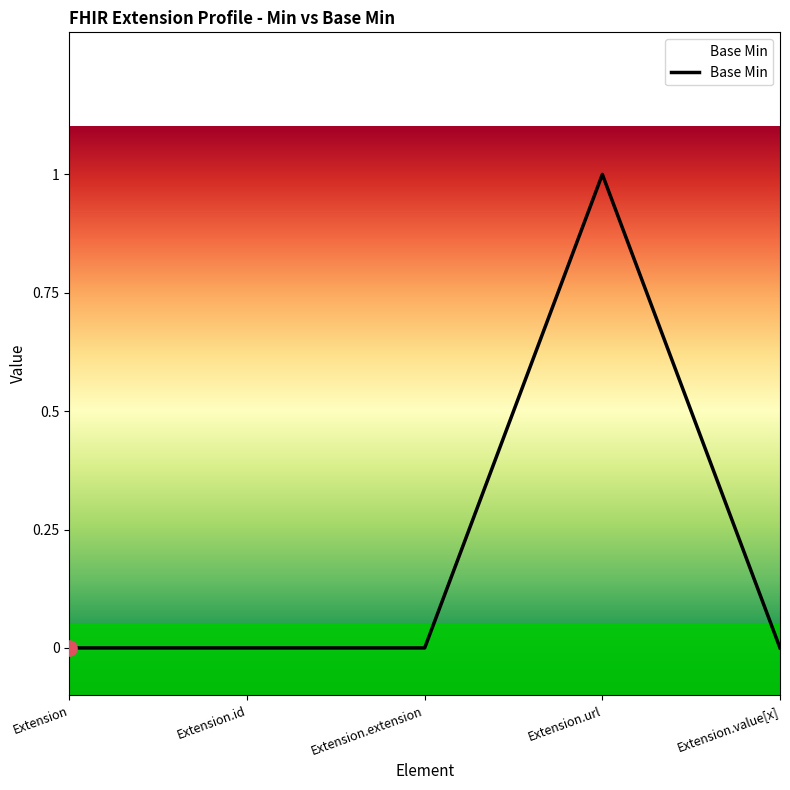

Which has a higher value, Extension or Extension.url?

Extension.url